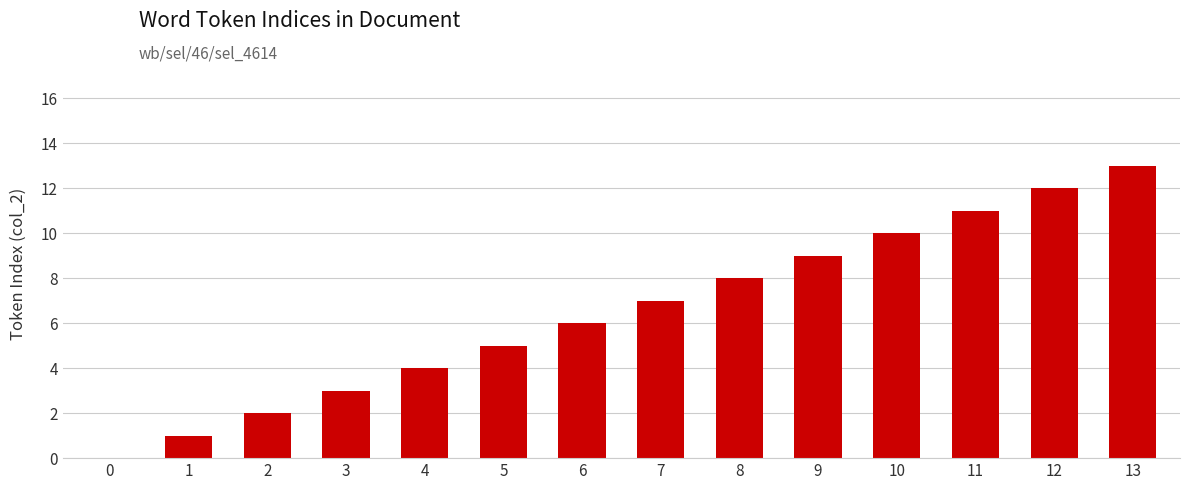

The value at 4 is 4. True or false?

True